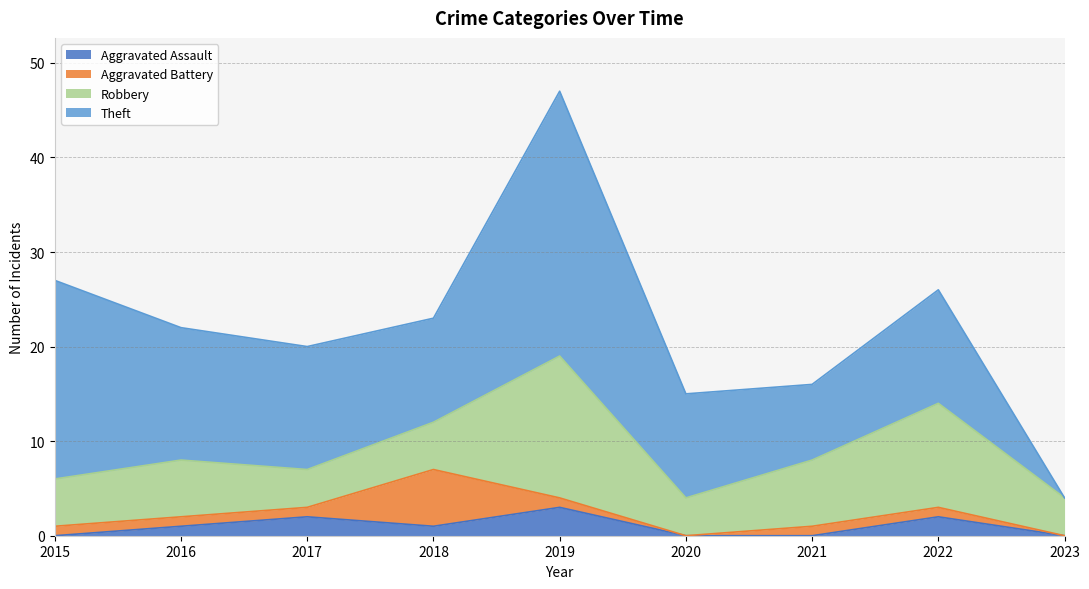

How many times do Aggravated Battery and Aggravated Assault cross each other?

3